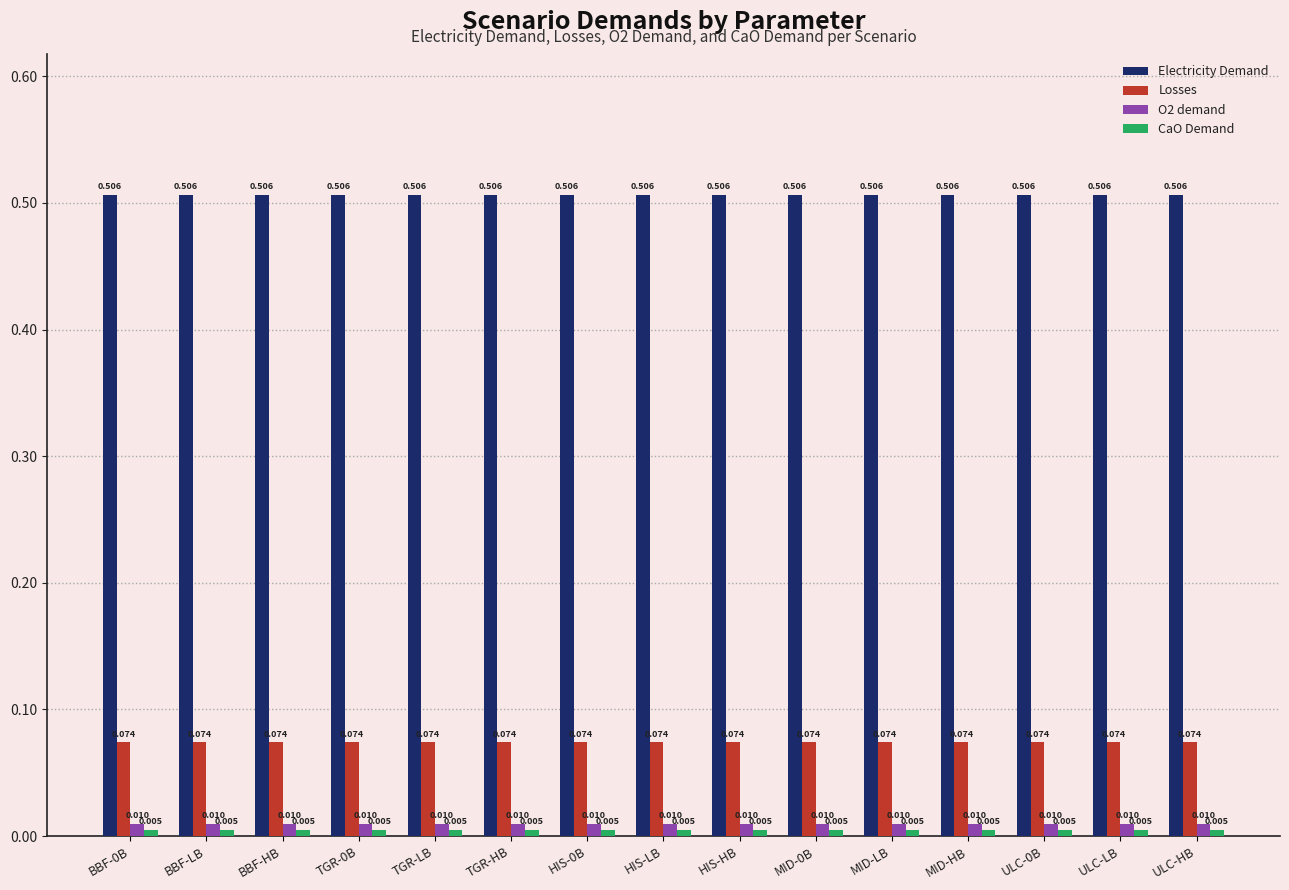

How many categories are shown in the chart?

15